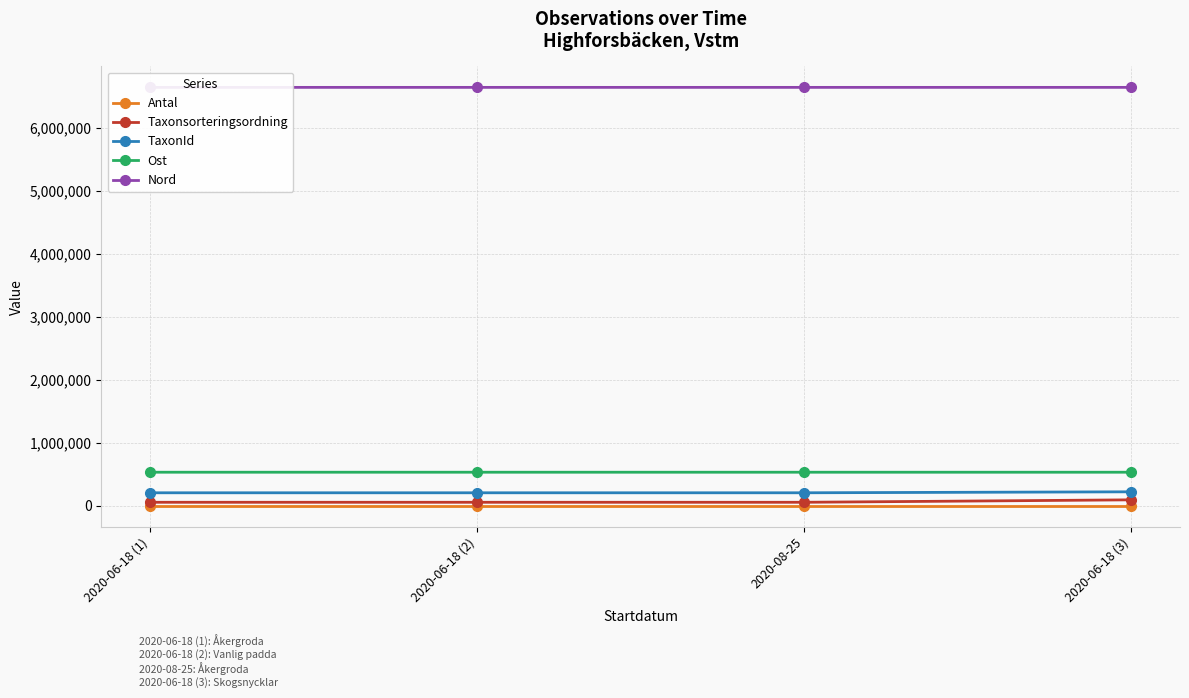

How many interior local valleys does the TaxonId series have?

1